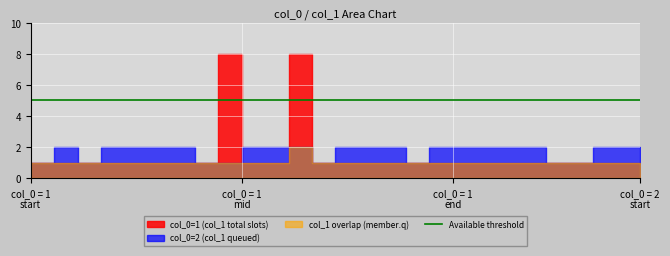

True or false: col_1_mean has more than 2 points higher than both neighbors.

False